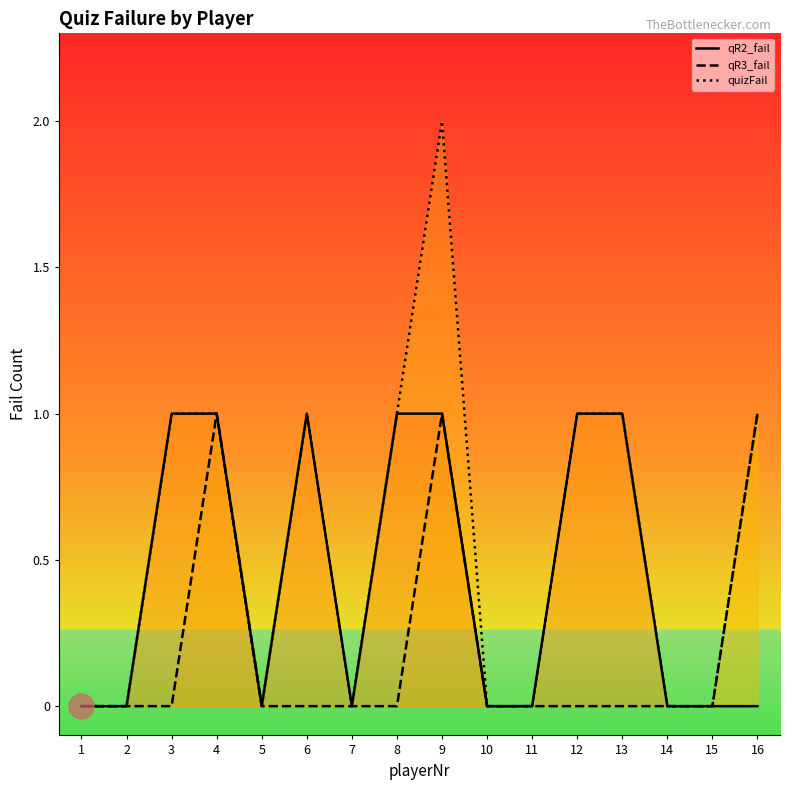

What is the sum of all quizFail values?

9